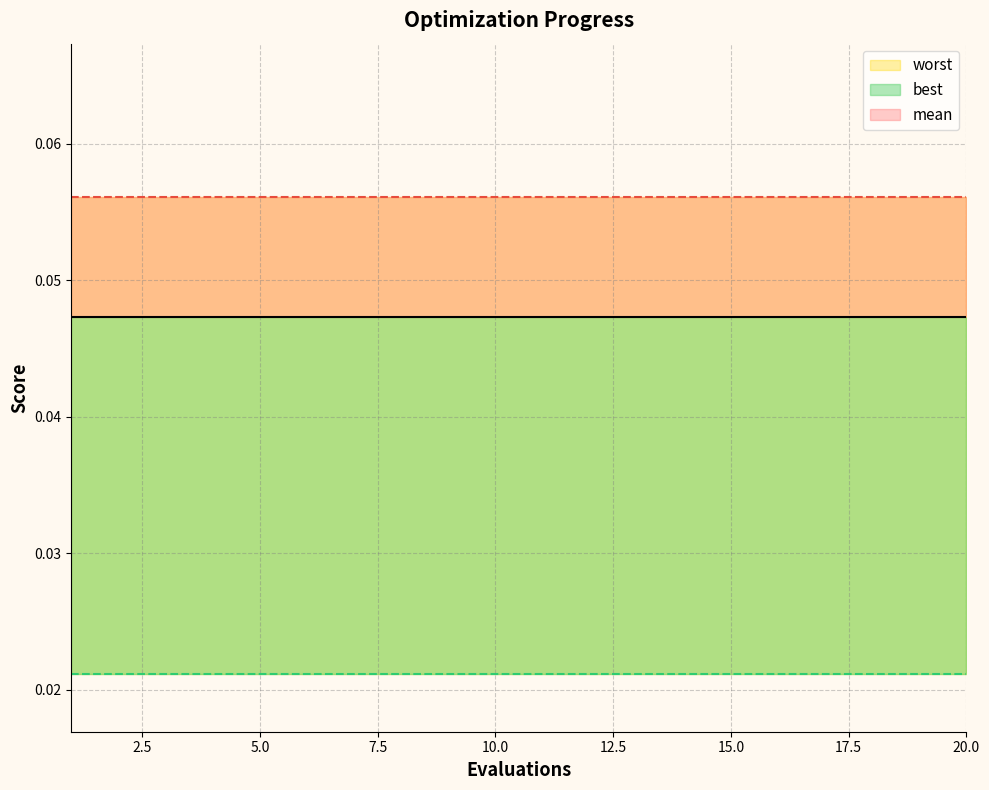

What is the value of the worst point at the 6th from the left?

0.1